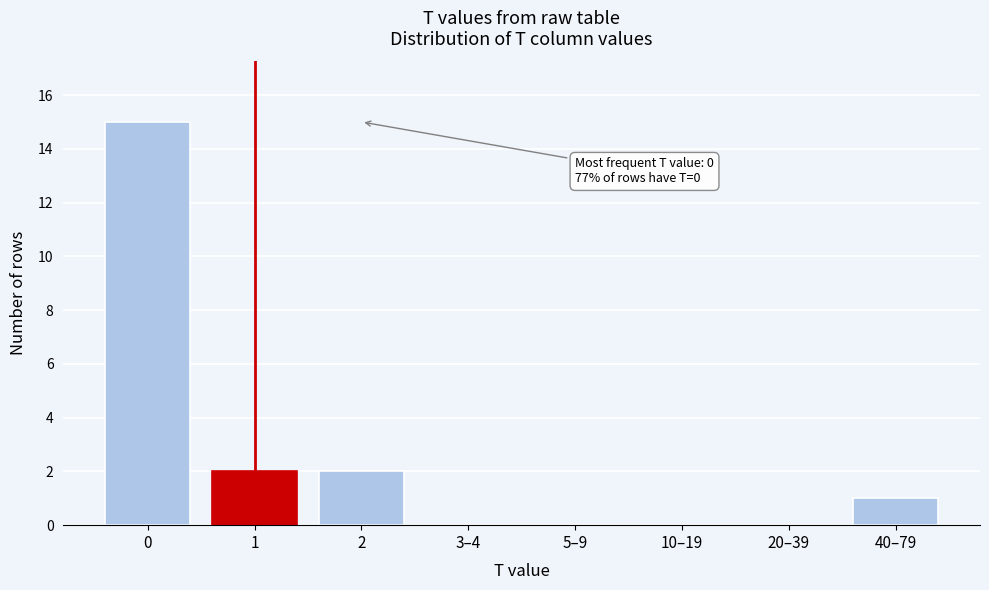

Reading left to right, what are all the values shown in this chart?

0=15	1=2	2=2	3–4=0	5–9=0	10–19=0	20–39=0	40–79=1